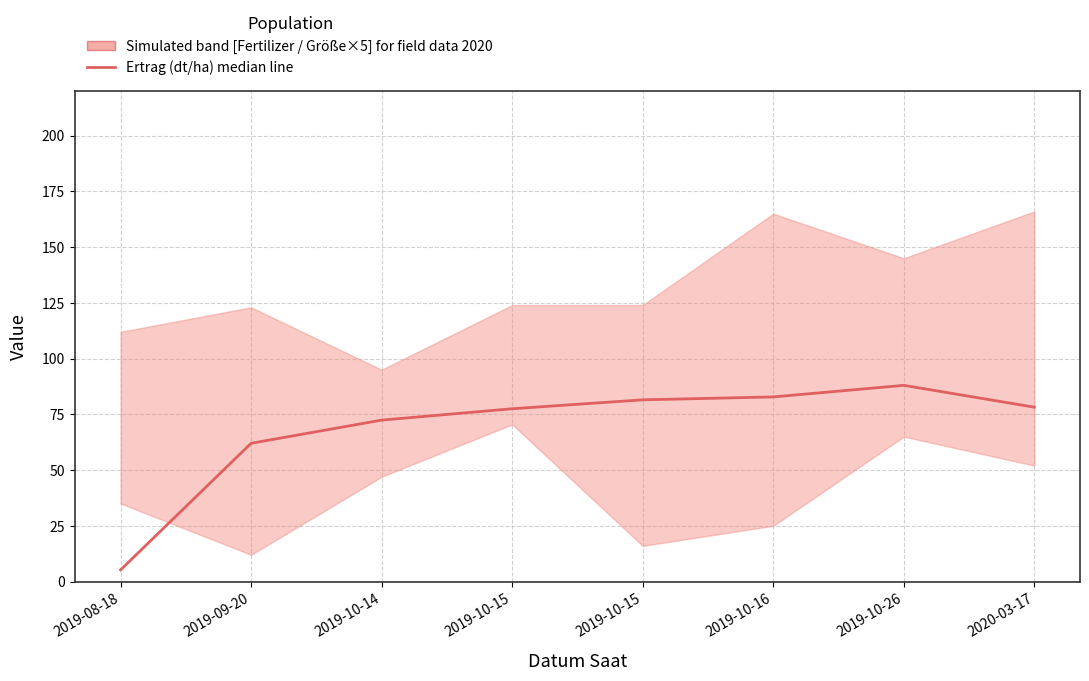

Which label corresponds to the smallest value in the chart?

2019-08-18